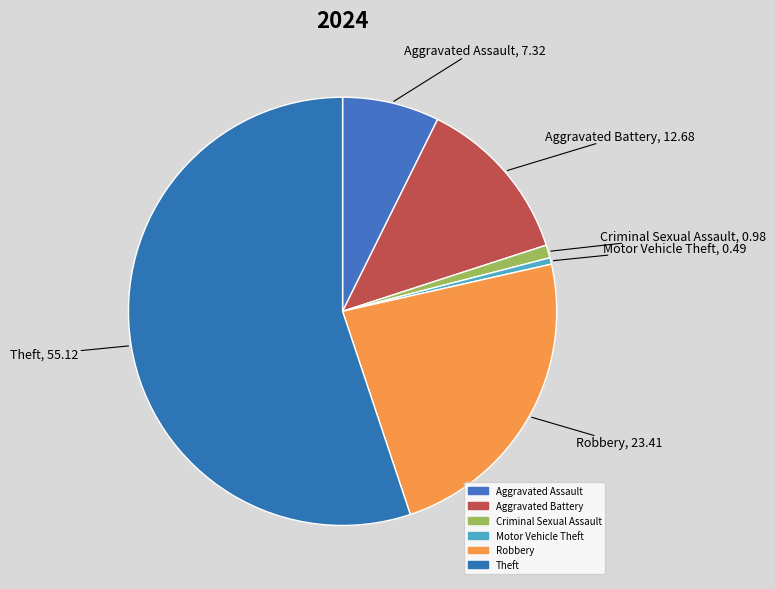

How many segments does this pie chart have?

6